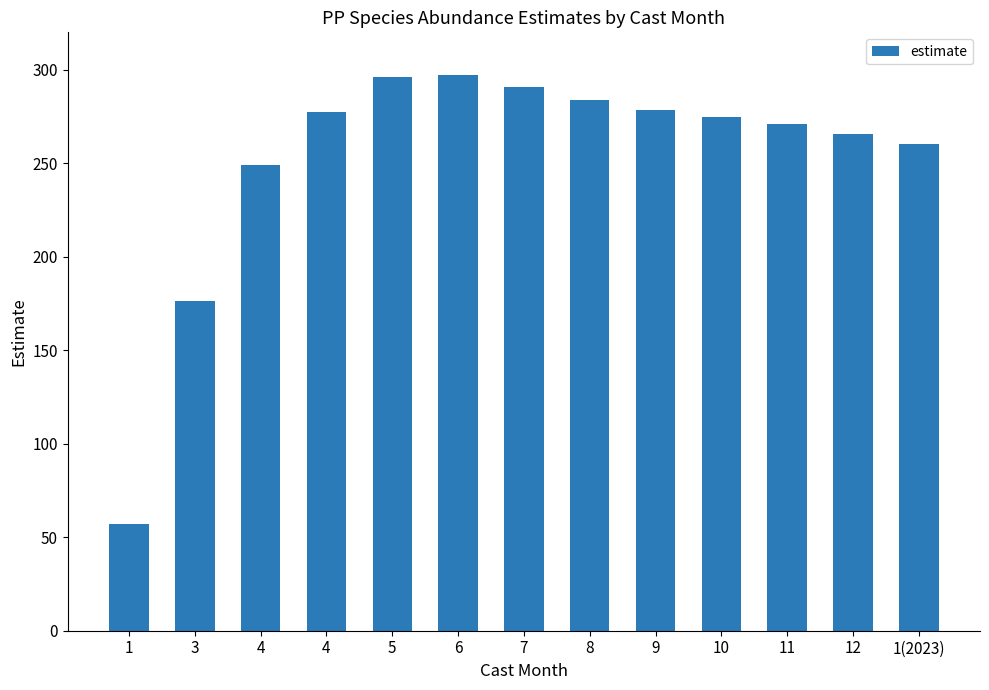

Are the bars horizontal?

No